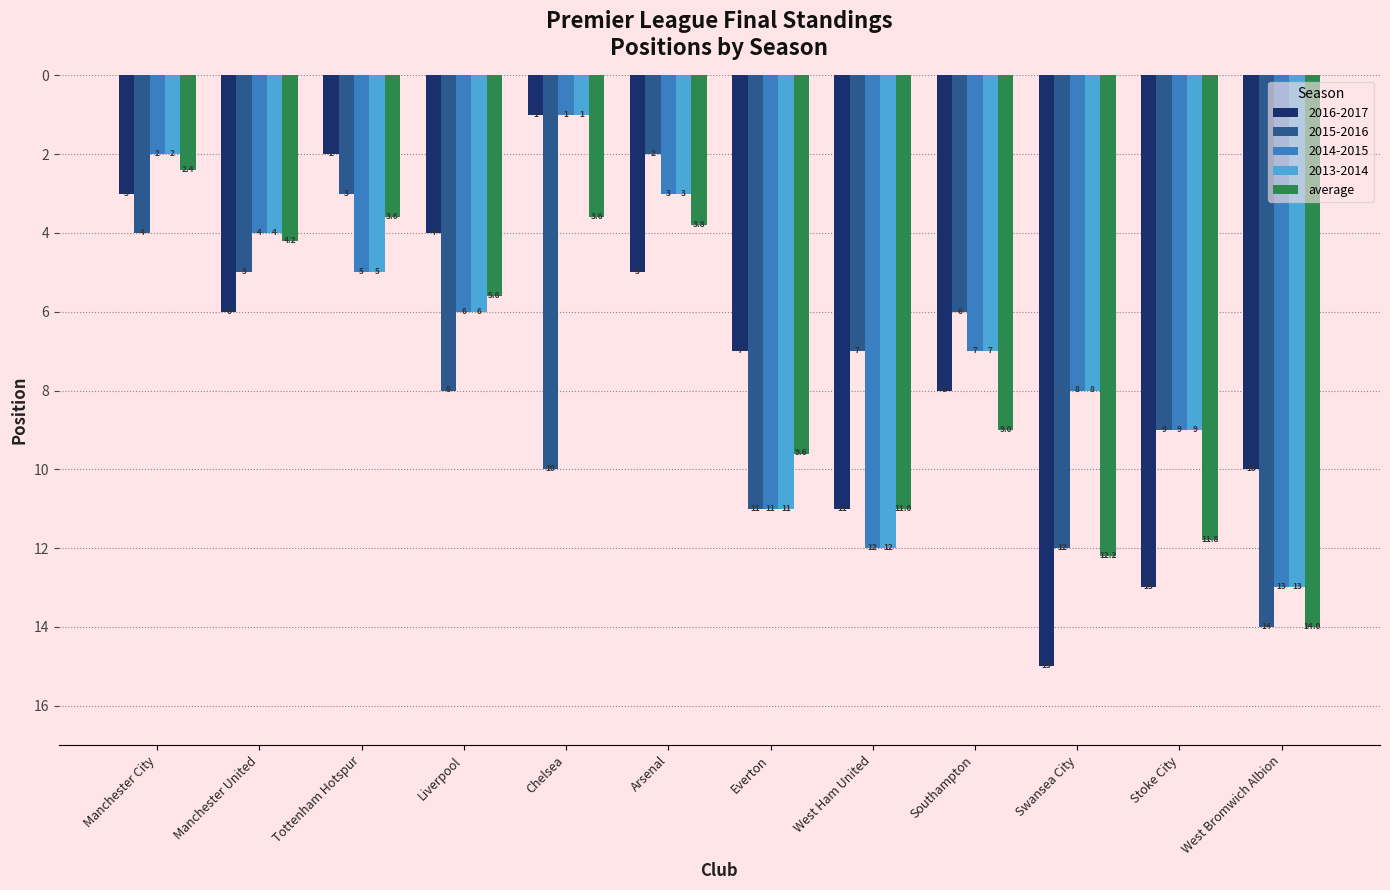

Which category has the lowest value across all series?

Chelsea